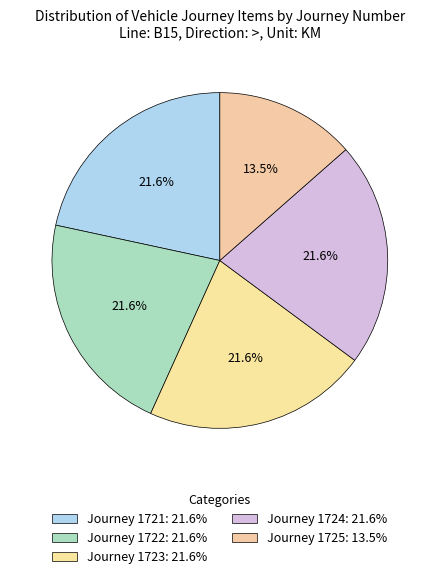

Count the number of slices in the pie.

5